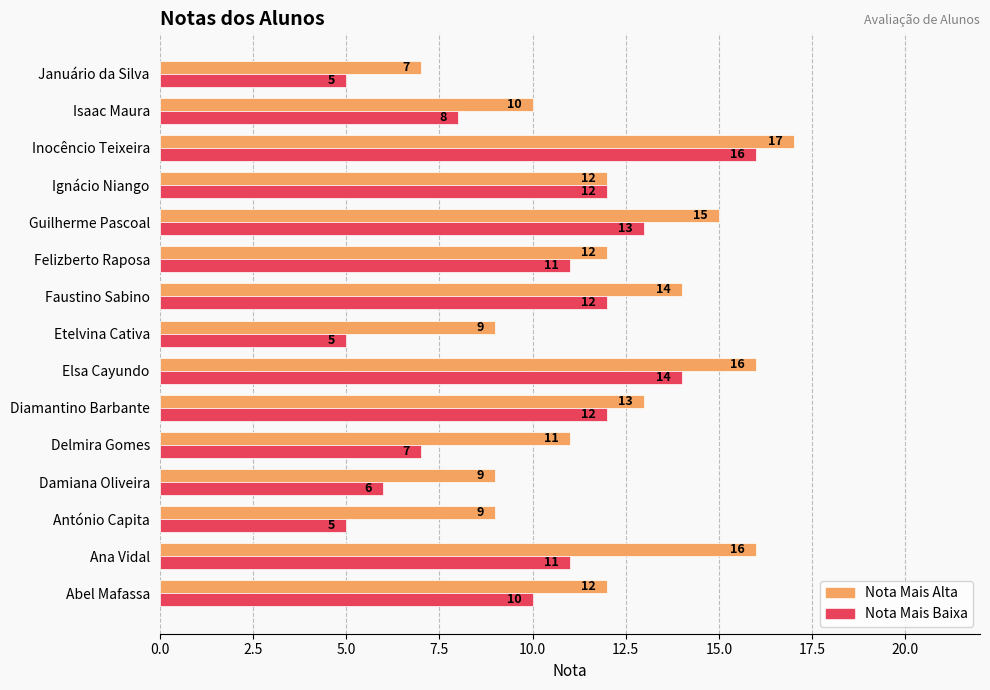

What is the difference between the maximum and minimum values in the Nota Mais Alta series?

10